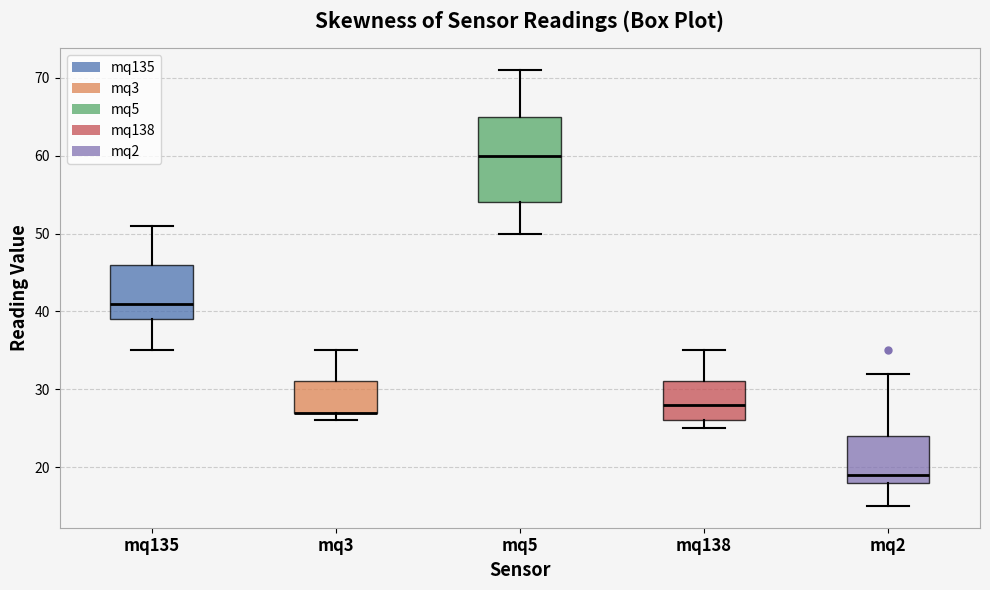

Where does the upper whisker of the box for mq3 end on the y-axis? The values are not printed on the chart, so give them approximately, as read against the axis.

35